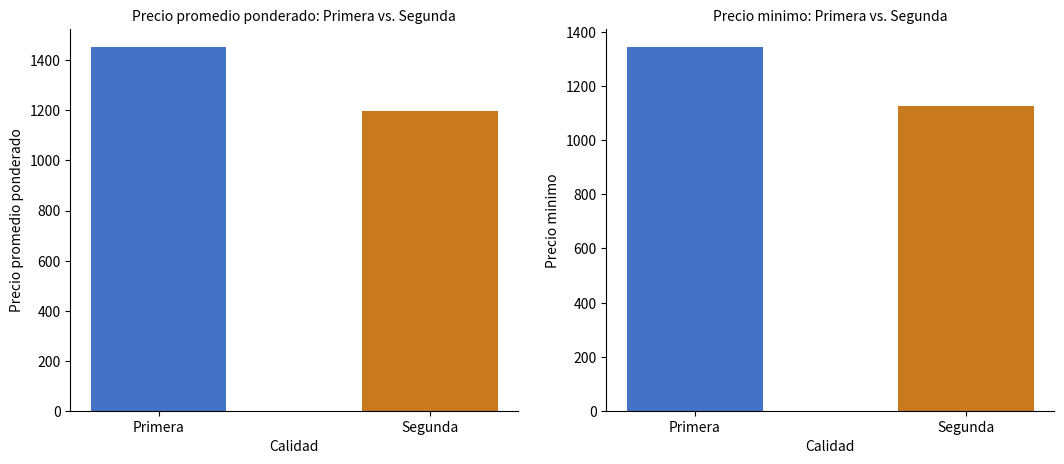

Rank the categories by Precio promedio ponderado value from lowest to highest.

Segunda, Primera